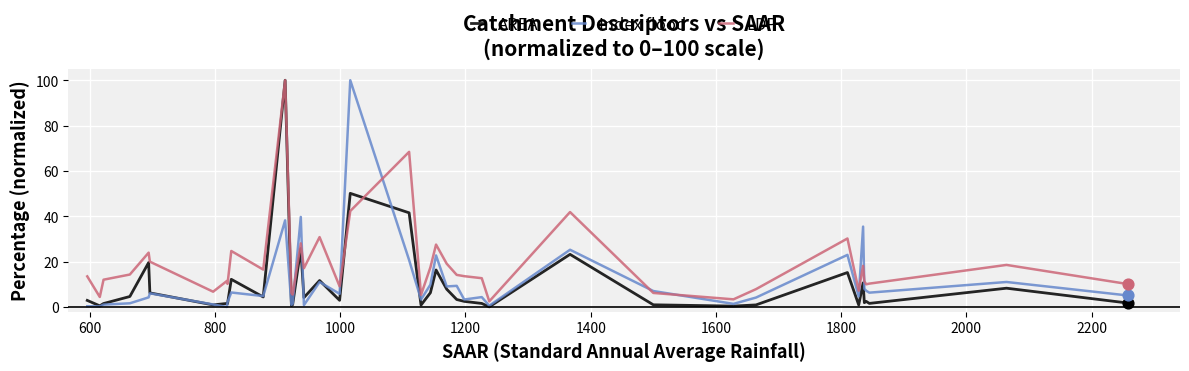

What is the greatest value displayed?

100.0